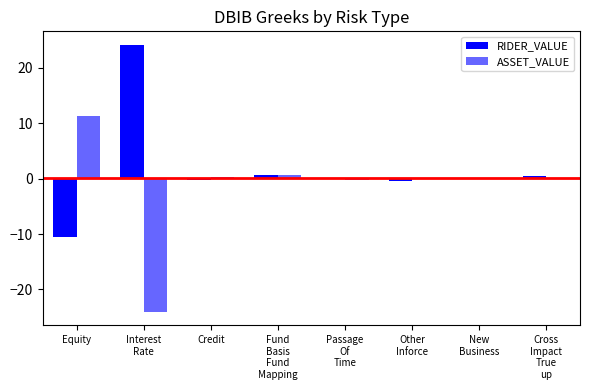

How many groups of bars are there?

8